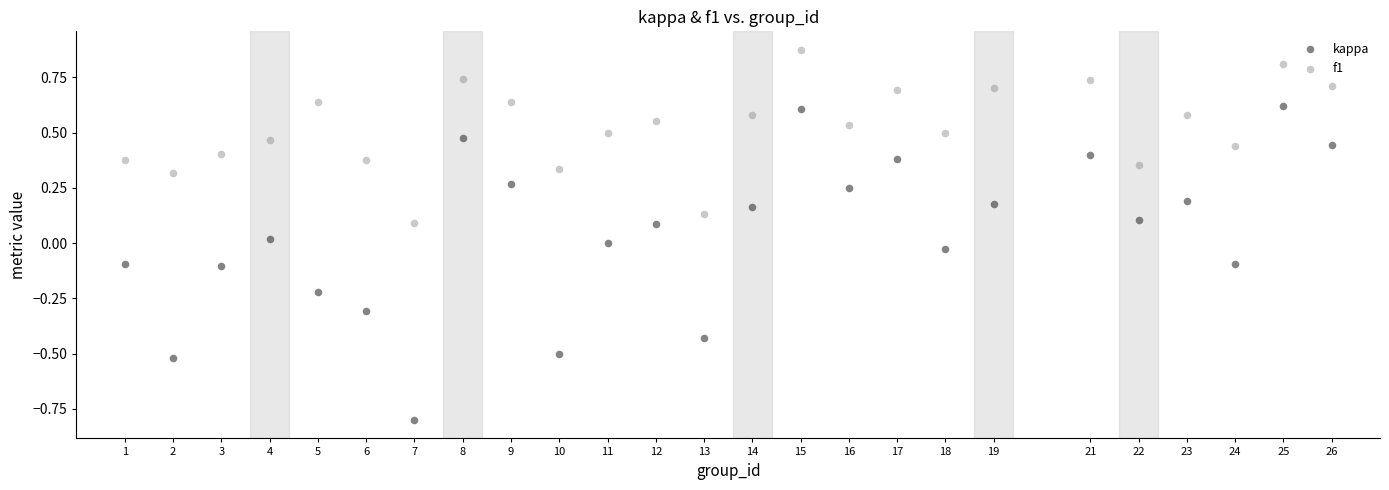

Which series has the widest spread of Y values?

kappa